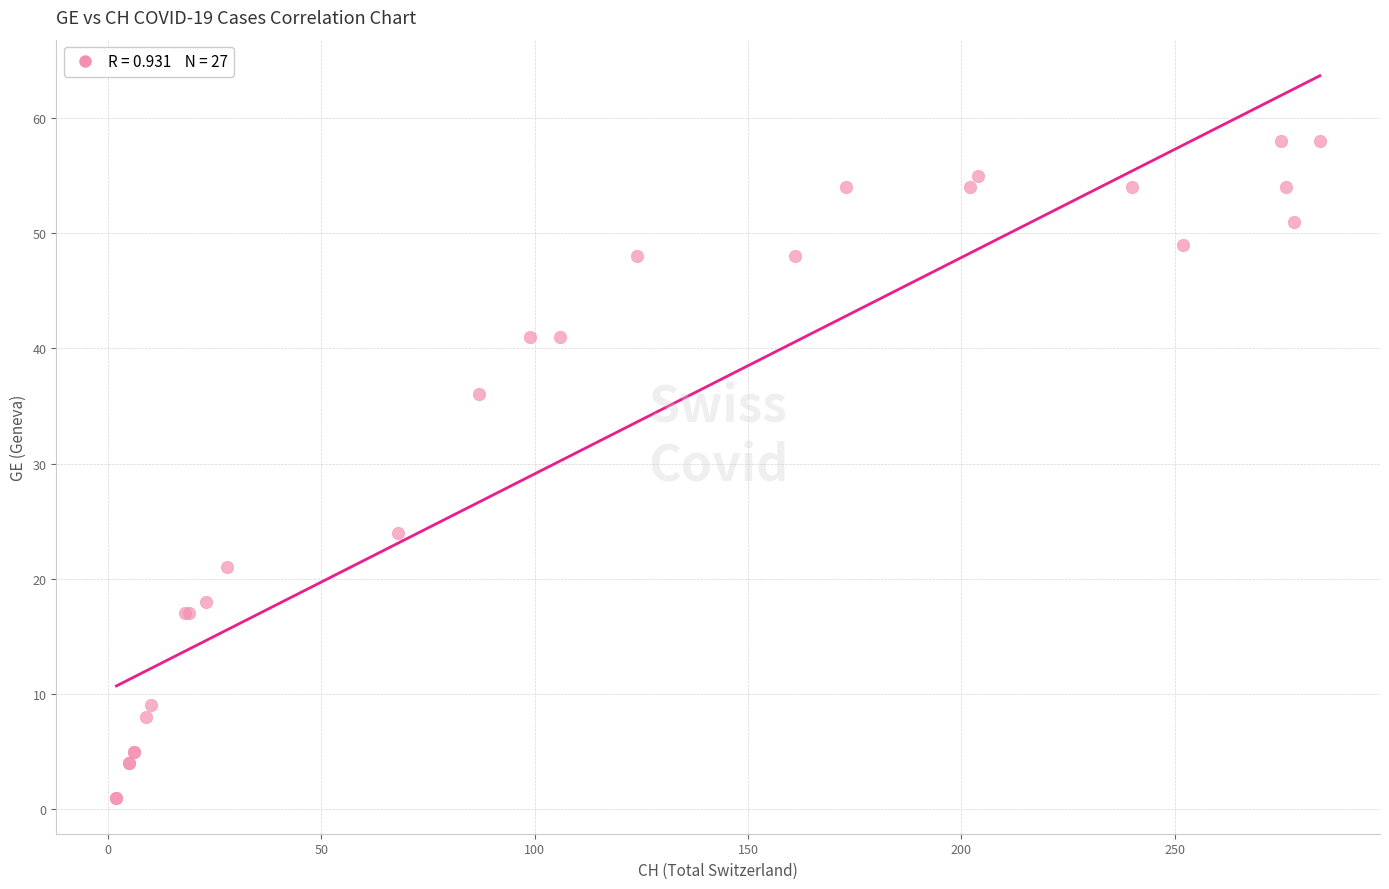

What Y value in the scatter plot is closest to 29?

24